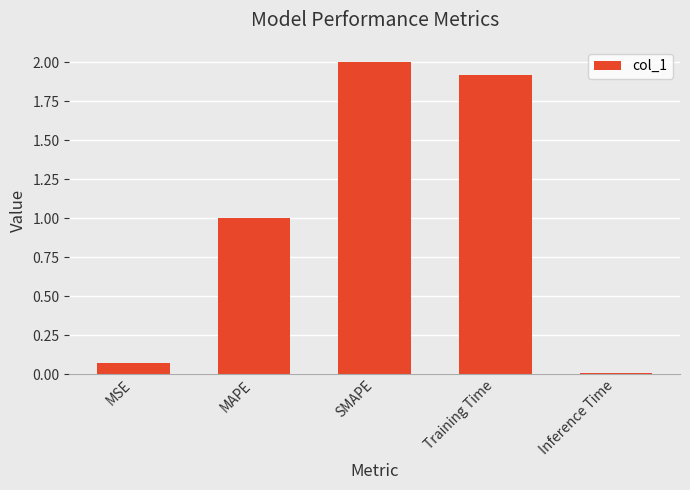

Rank the categories by value from lowest to highest.

Inference Time, MSE, MAPE, Training Time, SMAPE